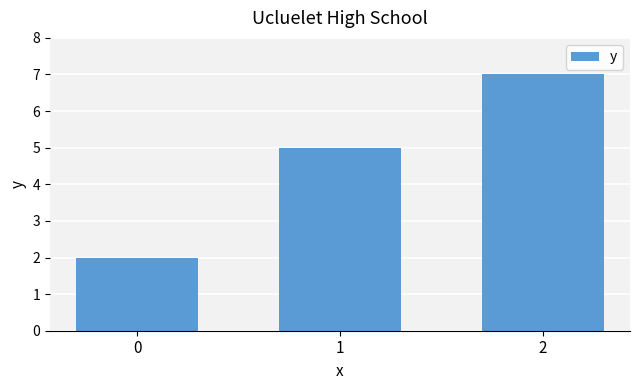

What is the change in value from 0 to 2?

+5